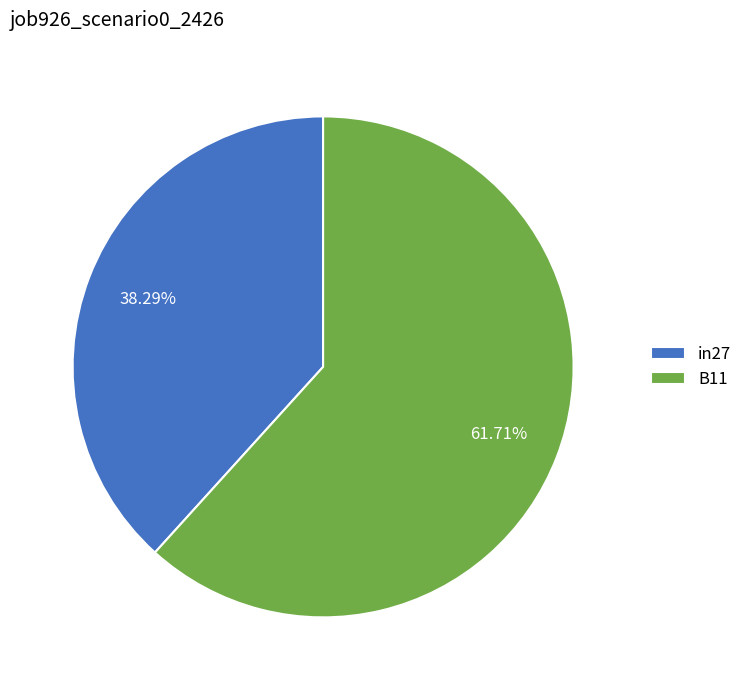

To the nearest percent, what portion does in27 represent?

38%